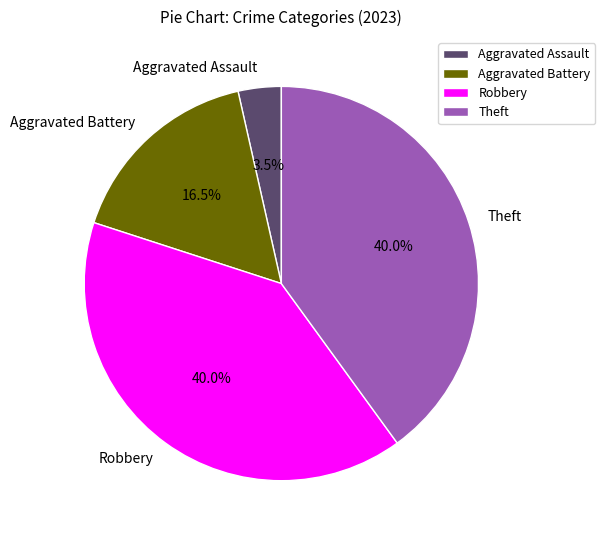

To the nearest percent, what percentage of the pie is Theft?

40%